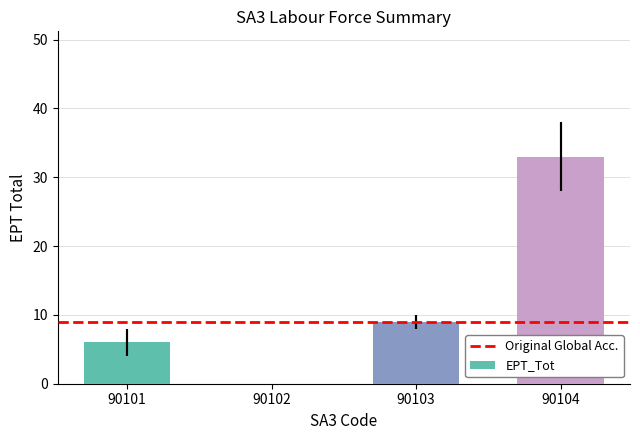

The value at 90102 is -11. True or false?

False